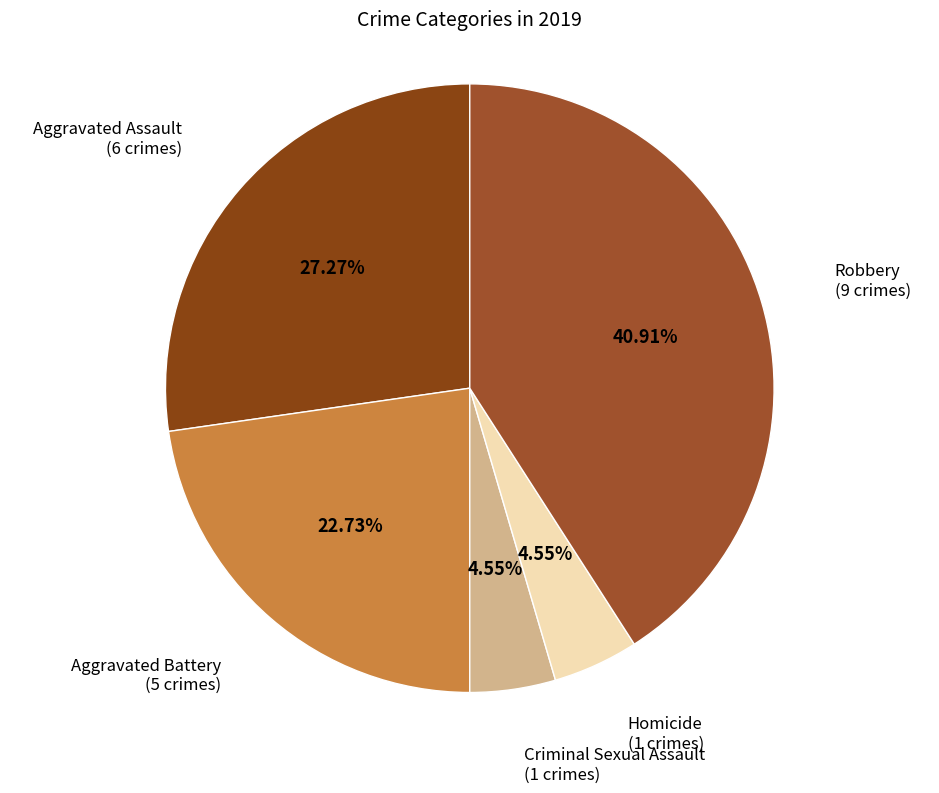

What percentage is the Aggravated Assault slice, to the nearest percent?

27%